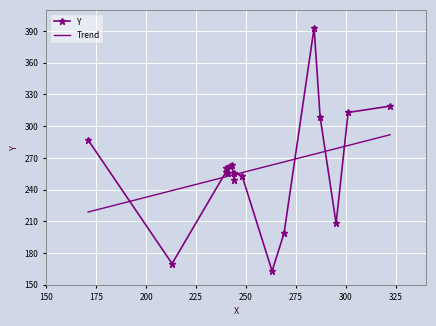

Reading left to right, what are all the values shown in this chart?

263=163	213=170	269=199	295=208	244=249	248=253	241=256	244=256	240=257	240=260	242=262	243=263	171=287	287=309	301=313	322=319	284=393